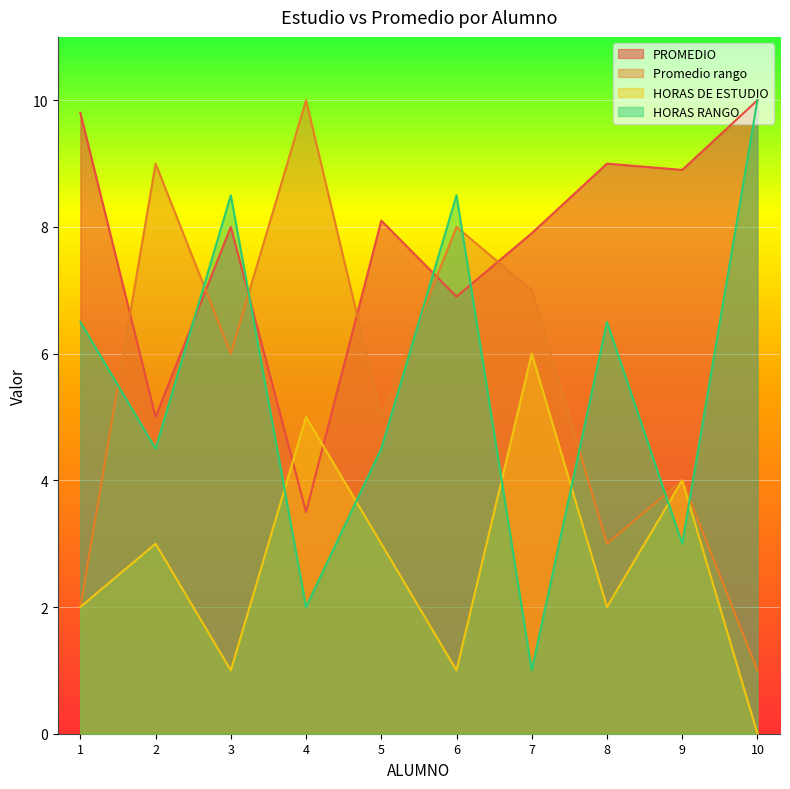

Reading right to left, what are all the values shown in this chart?

PROMEDIO: 10=10.0	9=8.9	8=9.0	7=7.9	6=6.9	5=8.1	4=3.5	3=8.0	2=5.0	1=9.8
Promedio rango: 10=1.0	9=4.0	8=3.0	7=7.0	6=8.0	5=5.0	4=10.0	3=6.0	2=9.0	1=2.0
HORAS DE ESTUDIO: 10=0.0	9=4.0	8=2.0	7=6.0	6=1.0	5=3.0	4=5.0	3=1.0	2=3.0	1=2.0
HORAS RANGO: 10=10.0	9=3.0	8=6.5	7=1.0	6=8.5	5=4.5	4=2.0	3=8.5	2=4.5	1=6.5